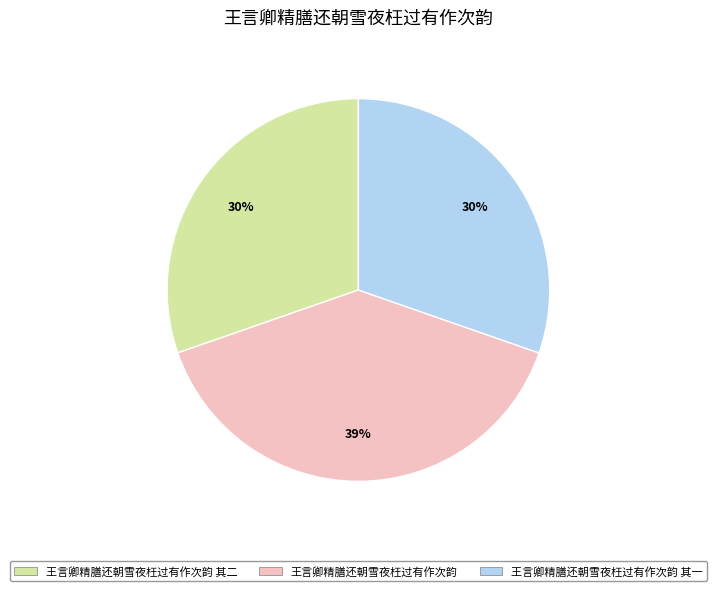

To the nearest percent, what percentage of the pie is 王言卿精膳还朝雪夜枉过有作次韵?

39%